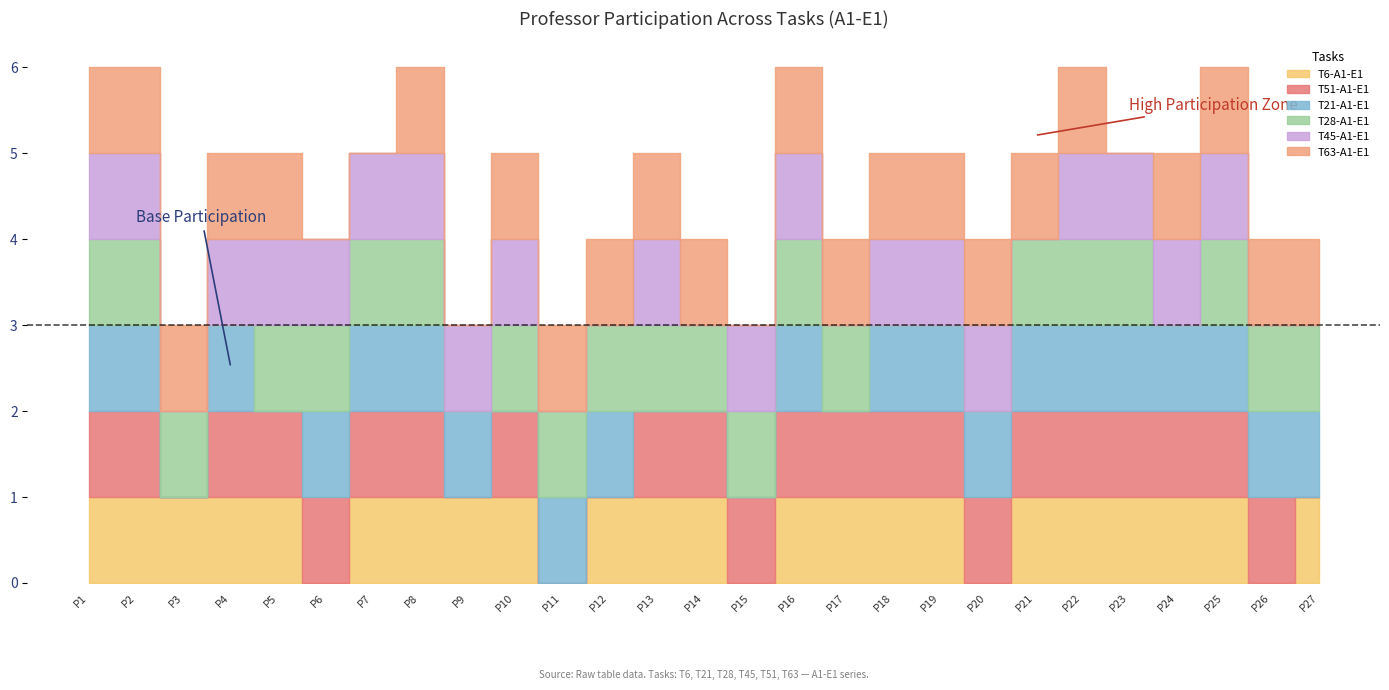

How many distinct data groups are displayed?

6